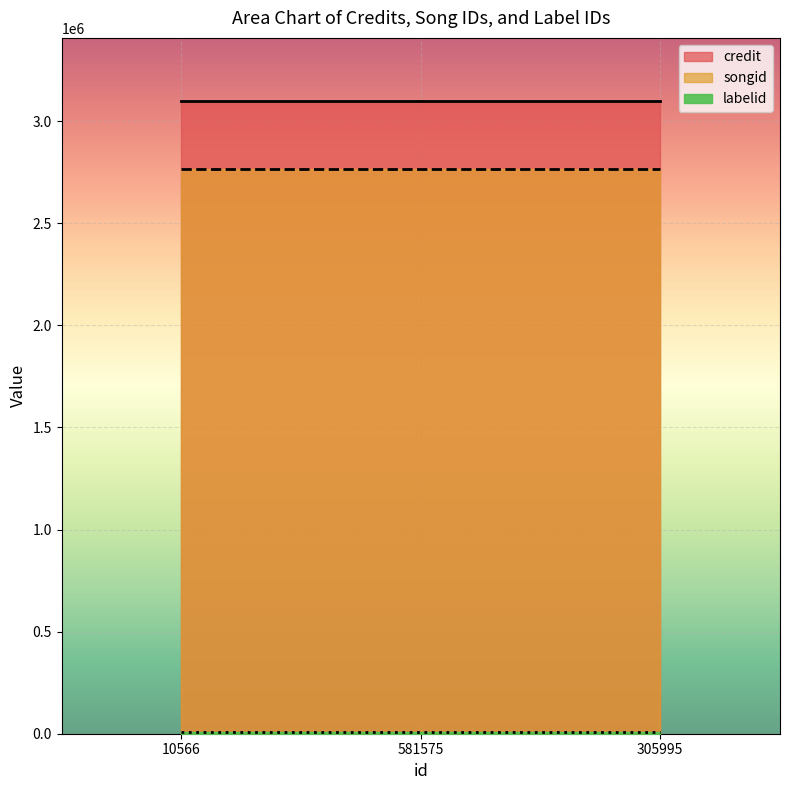

List the labels in order of credit value, smallest first.

10566, 581575, 305995